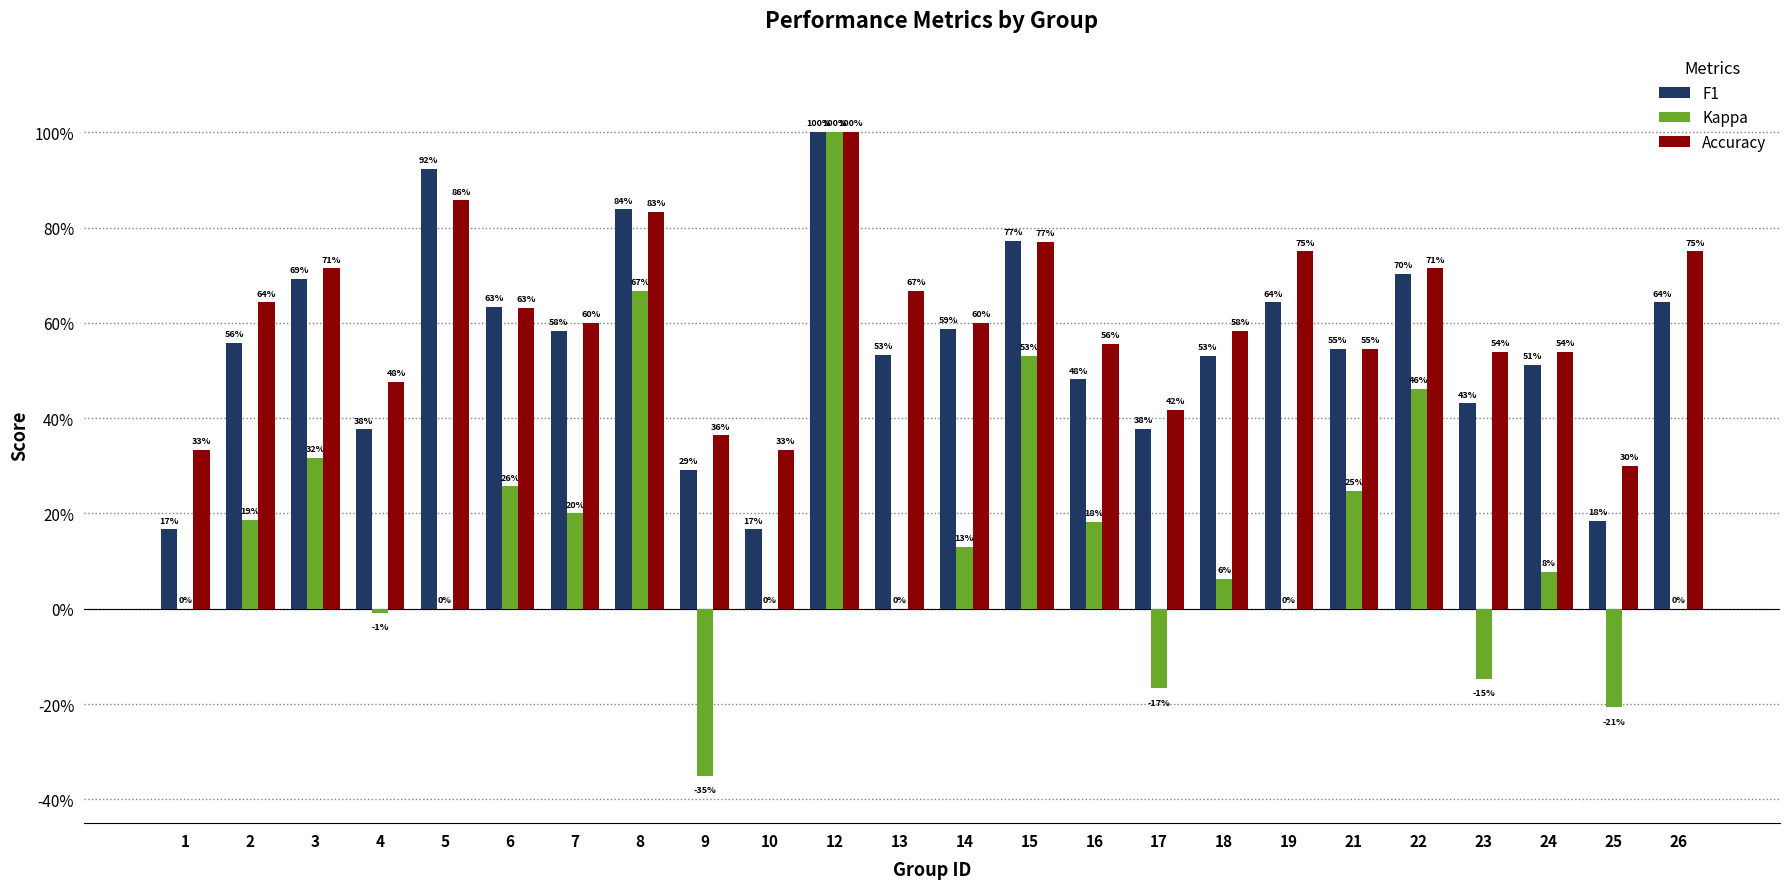

What is the maximum value shown in the chart?

1.0